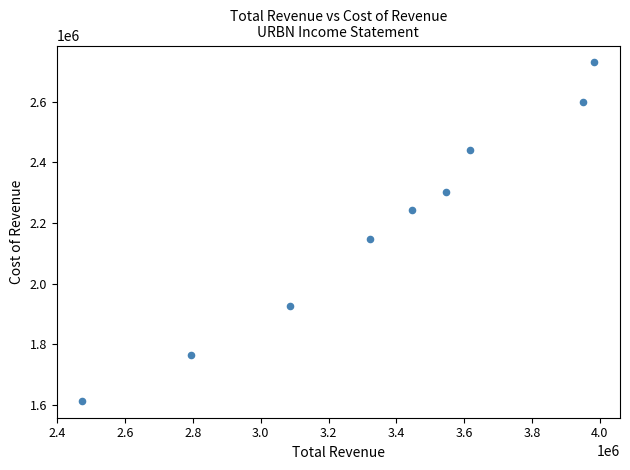

What Y value in the scatter plot is closest to 2171350?

2148100